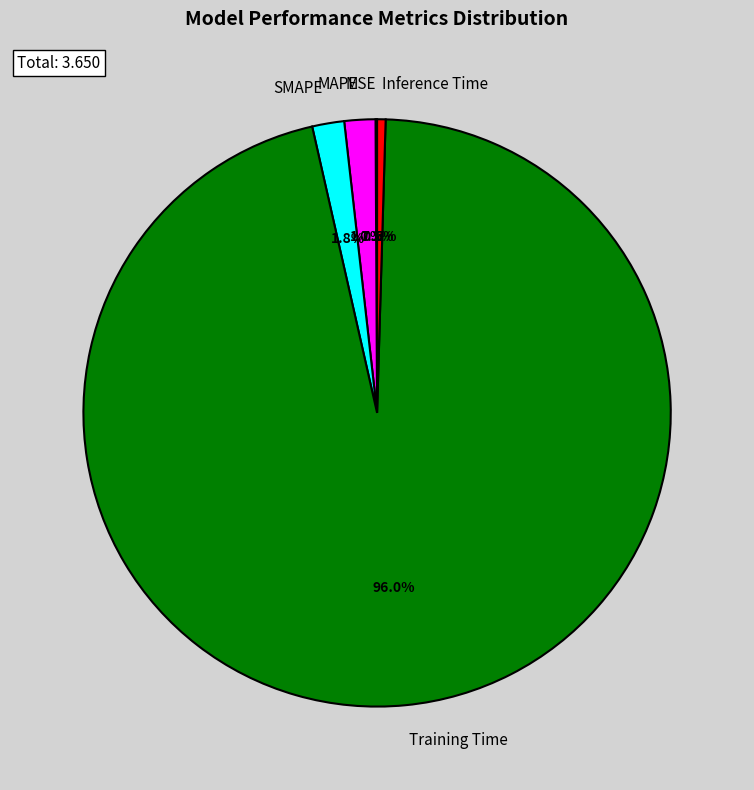

True or false: SMAPE accounts for 2% of the total.

True